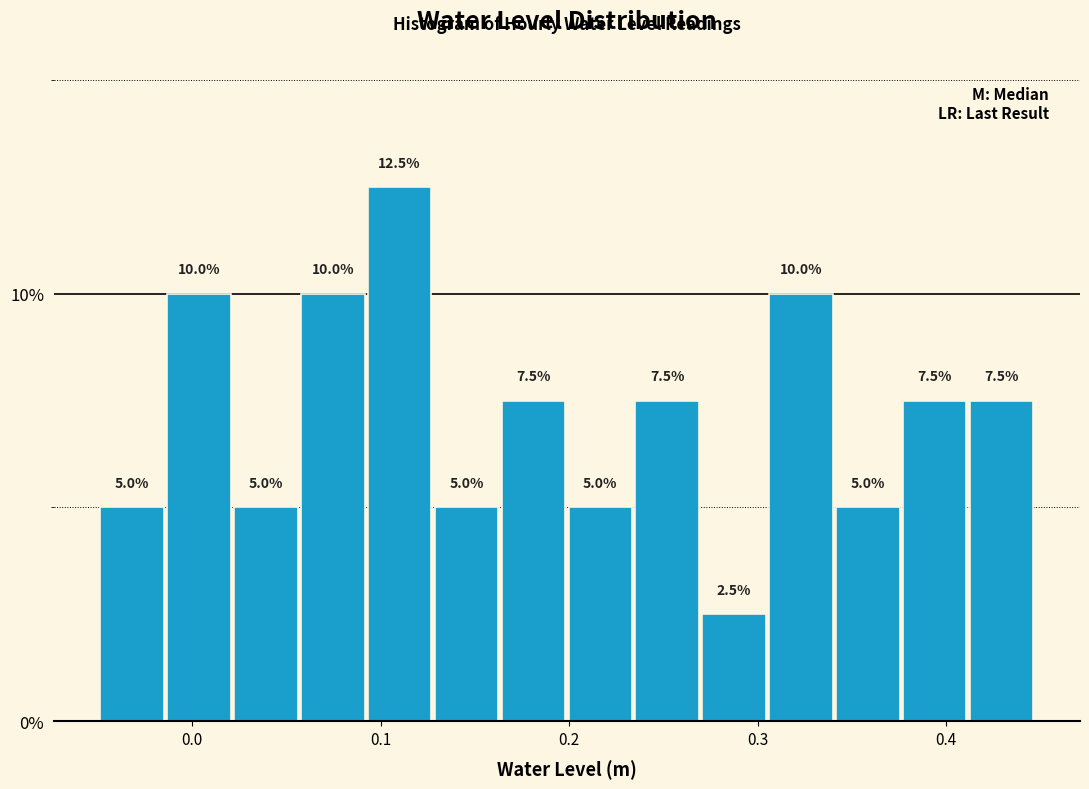

Around what value on the x-axis is the tallest bar? Give the approximate position of its centre, as read against the axis.

0.11